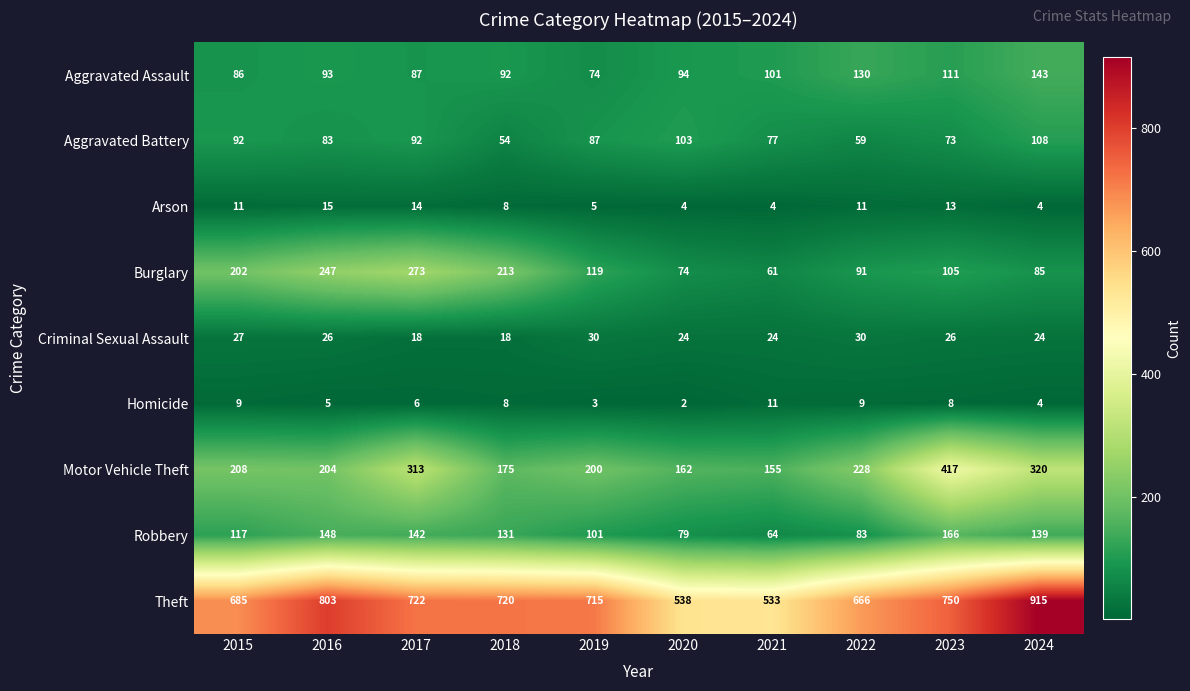

True or false: Robbery has a value of 57 at 2024.

False